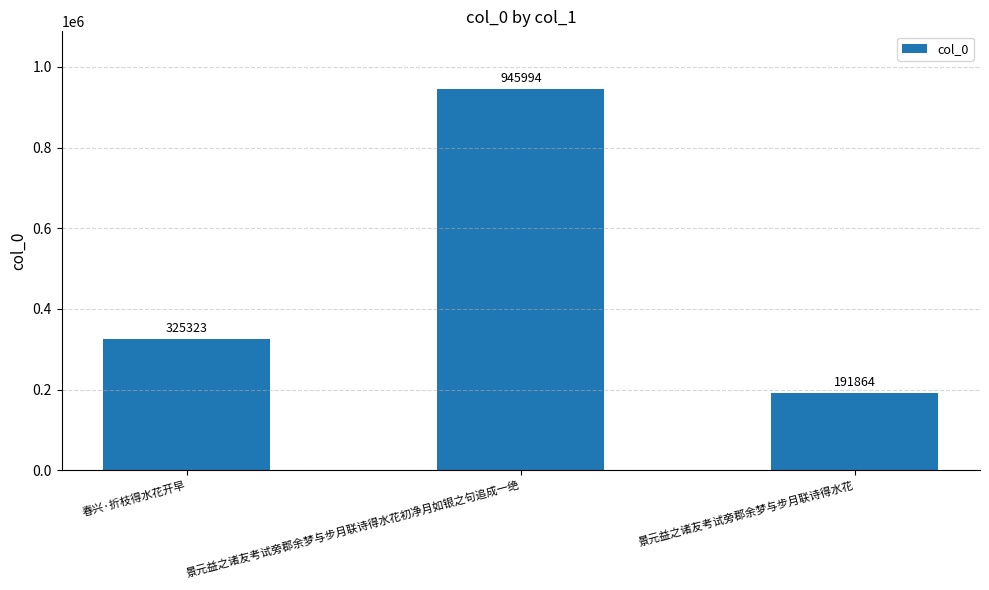

Does the chart contain any negative values?

No